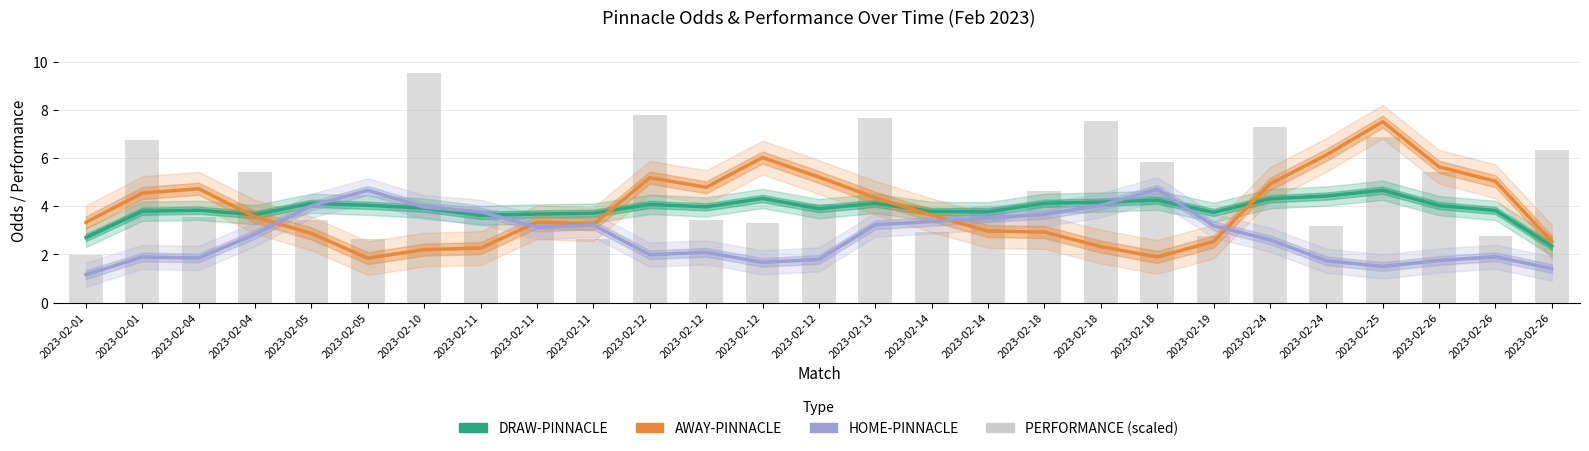

List the series in order of their peak value, lowest first.

DRAW-PINNACLE, HOME-PINNACLE, AWAY-PINNACLE, PERFORMANCE